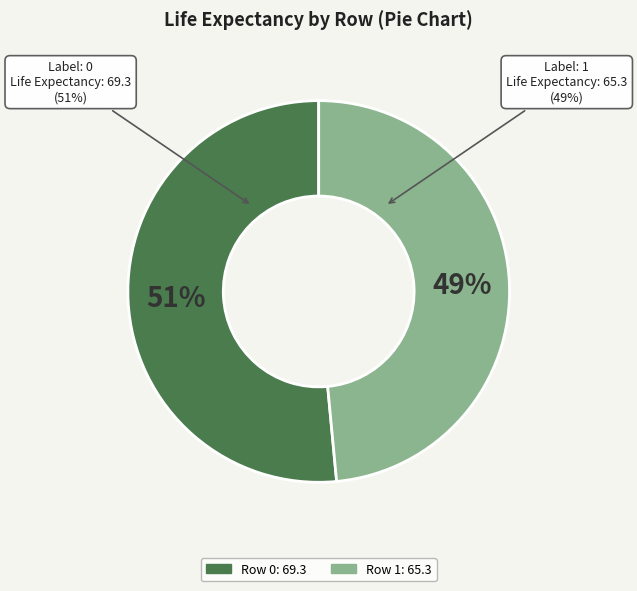

To the nearest percent, what is the combined percentage of 1 and 0?

100%